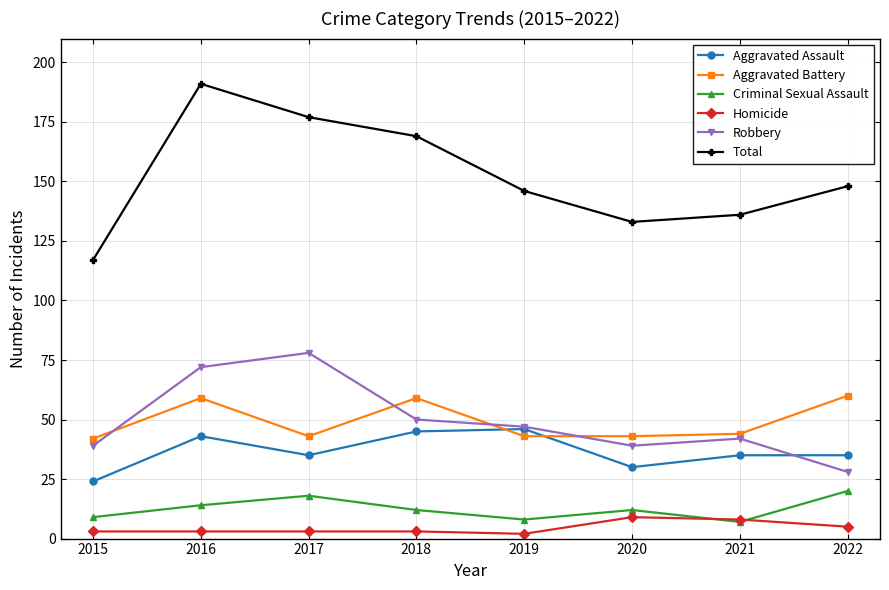

How many data points in Robbery are less than 47?

4